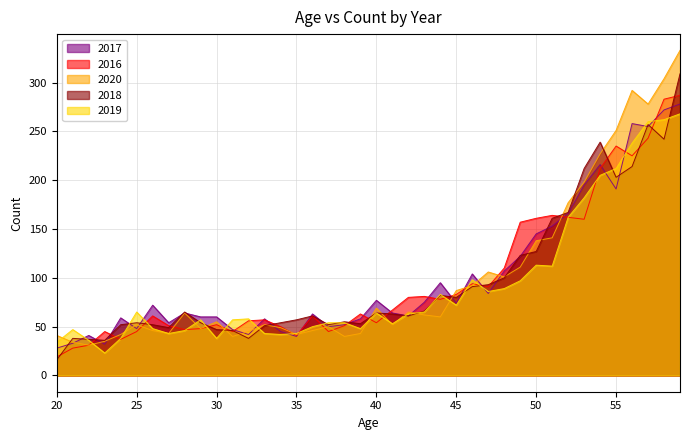

How many interior local peaks does the 2018 series have?

9